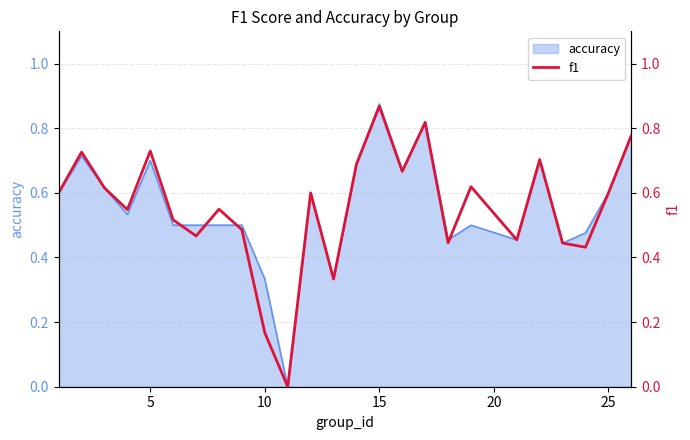

The accuracy series shows 0.6 at 25. True or false?

True